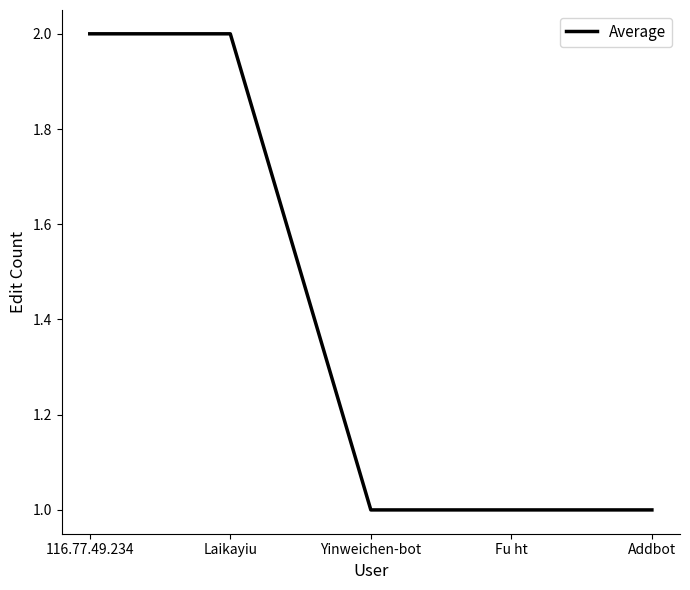

Reading left to right, list all the values displayed in this chart.

2	2	1	1	1